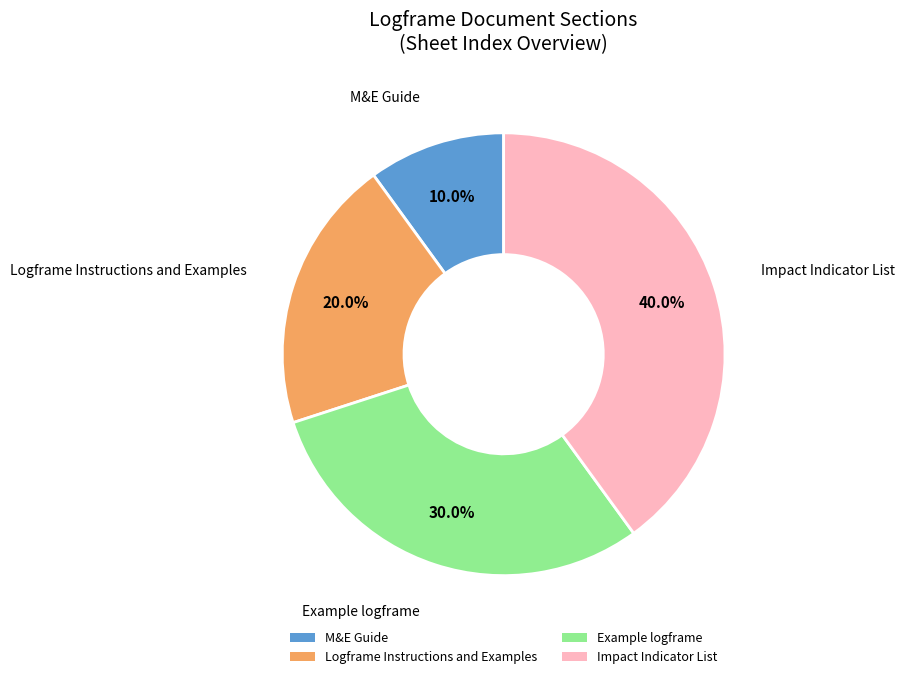

Combined, do Impact Indicator List and Logframe Instructions and Examples account for over 50%?

Yes